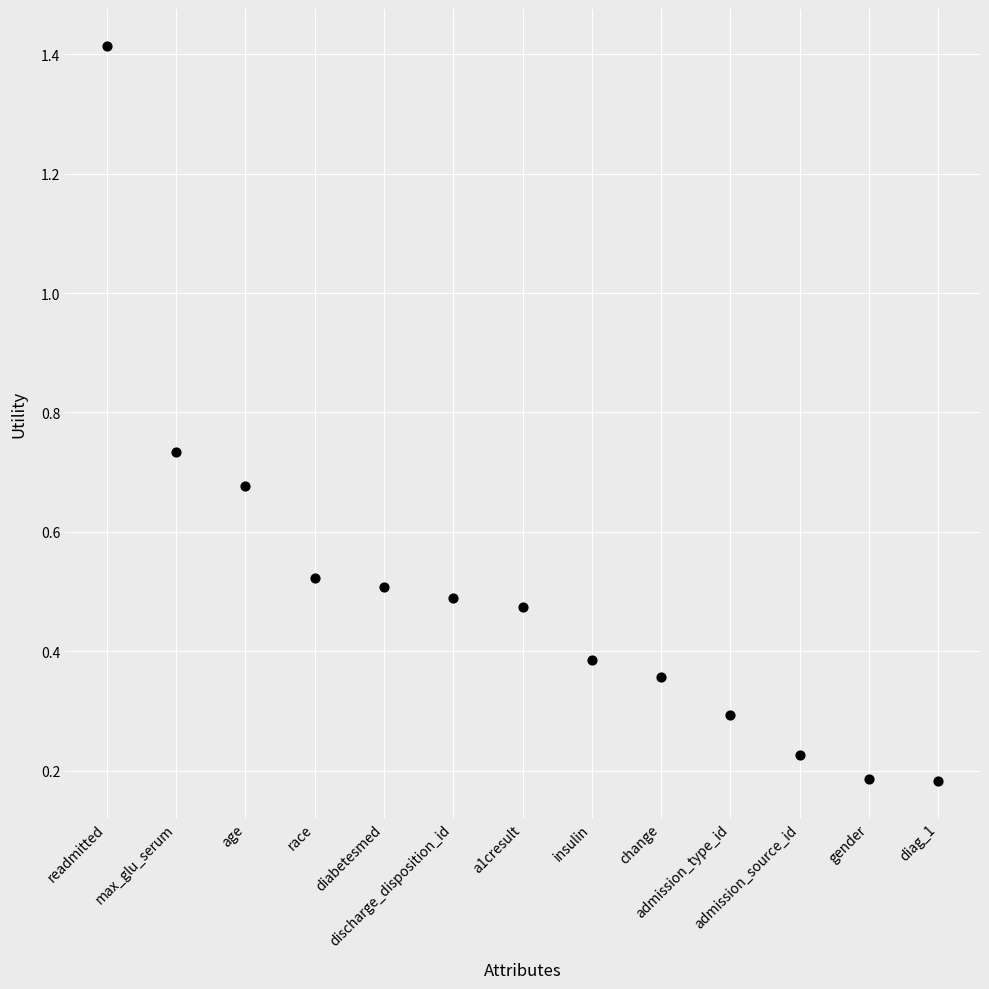

What is the range of Y values (max minus min)?

1.2